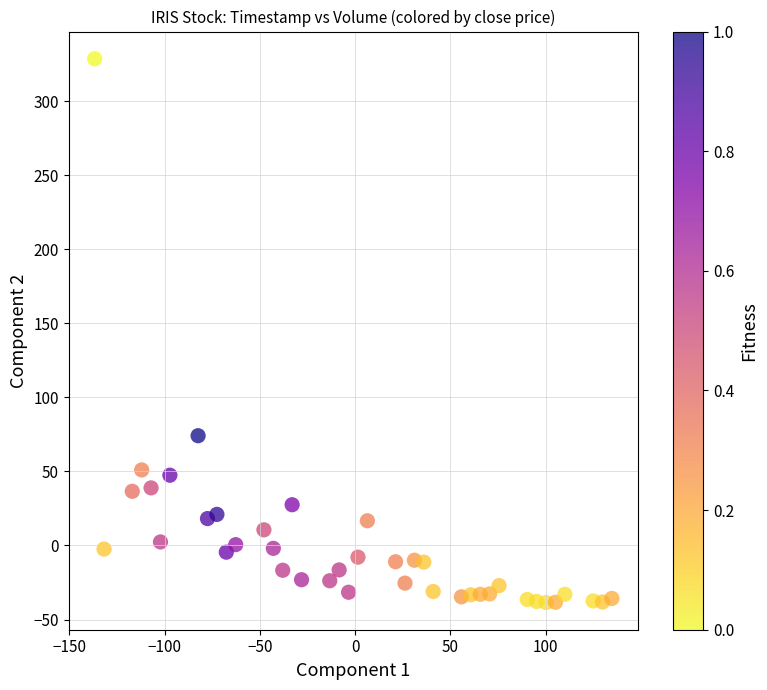

What Y value in the scatter plot is closest to 145?

74.1